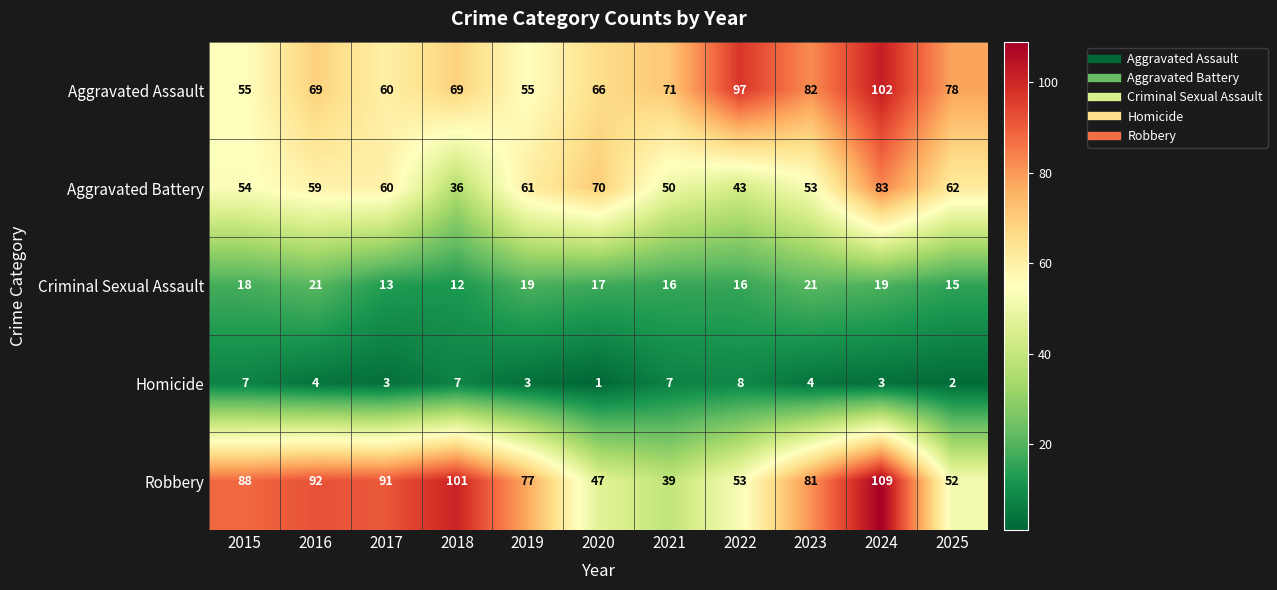

What is the difference between the maximum and minimum values in the Homicide series?

7